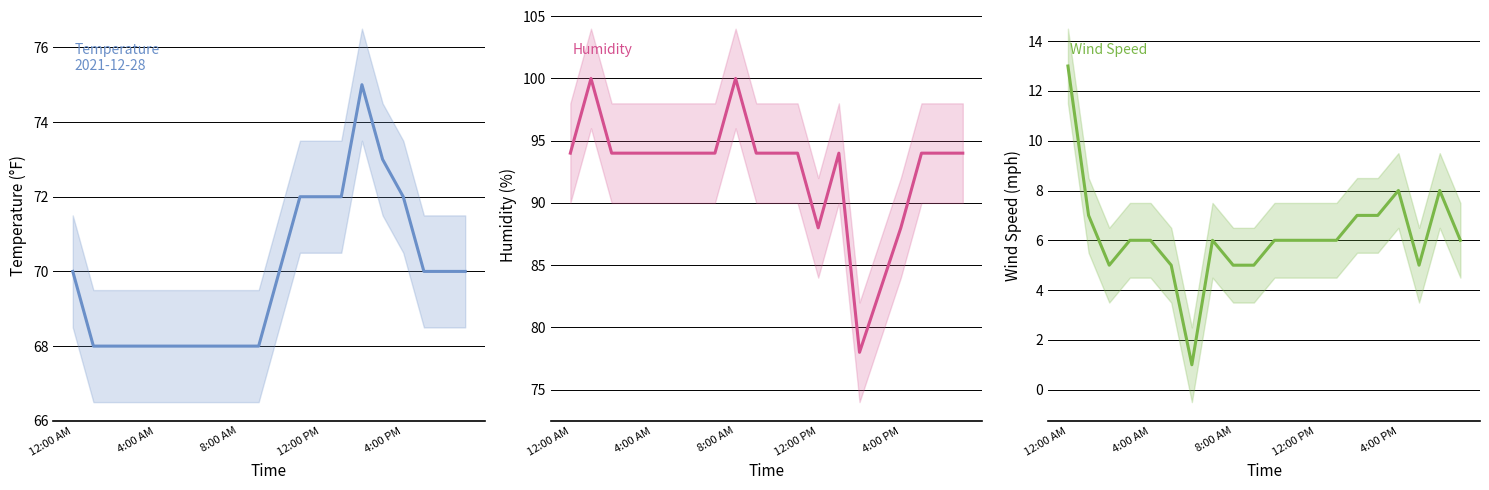

List the series in order of their overall mean, lowest first.

Wind Speed, Temperature, Humidity